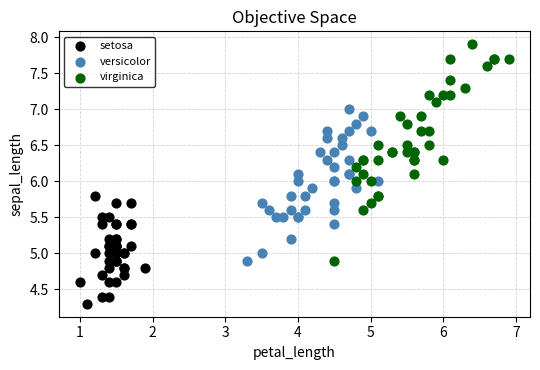

Which series has the largest Y range (max minus min)?

virginica